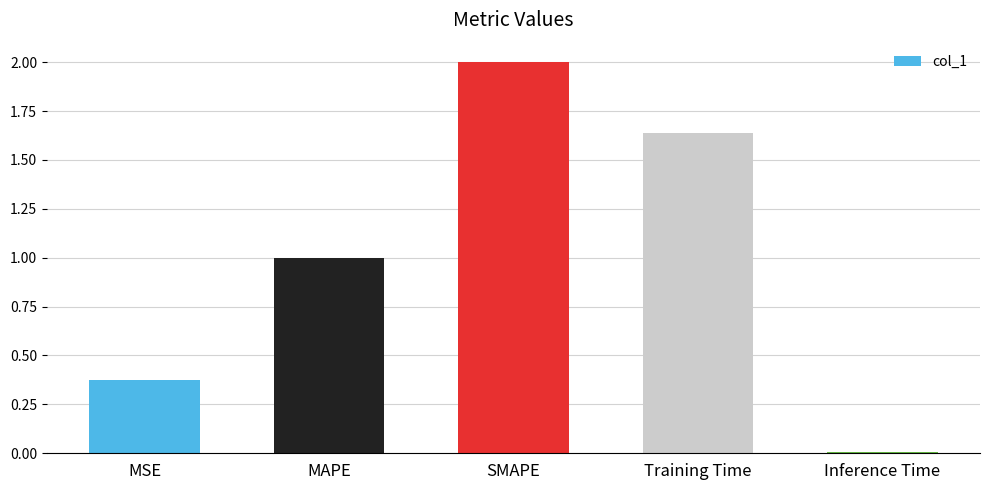

What is the label of the 4th bar from the left?

Training Time